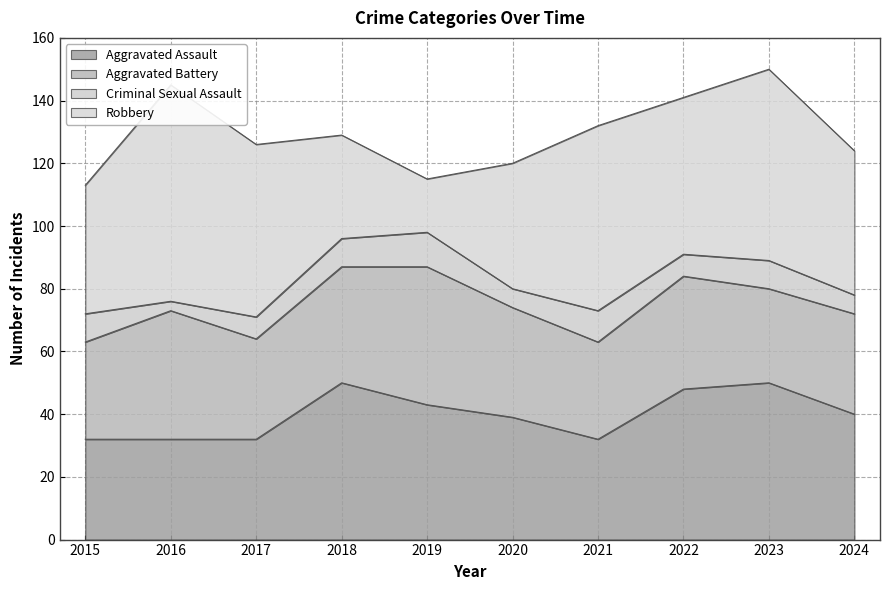

True or false: Aggravated Battery and Robbery cross at least once.

True